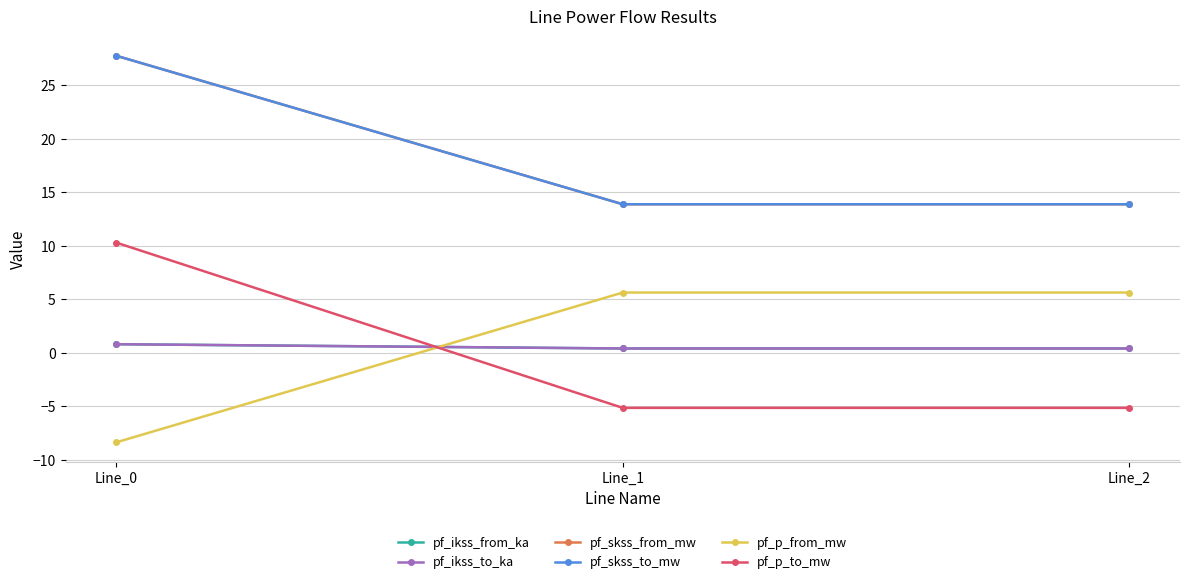

What is the total value across all series at Line_2?

29.0